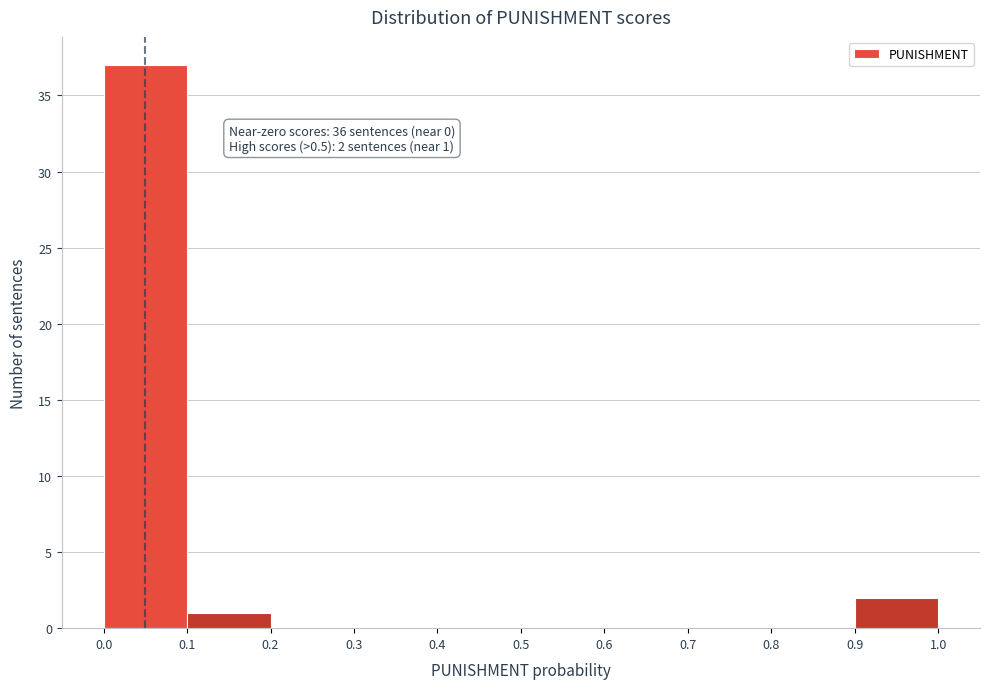

Which range on the x-axis has the tallest bar?

0.0 to 0.1